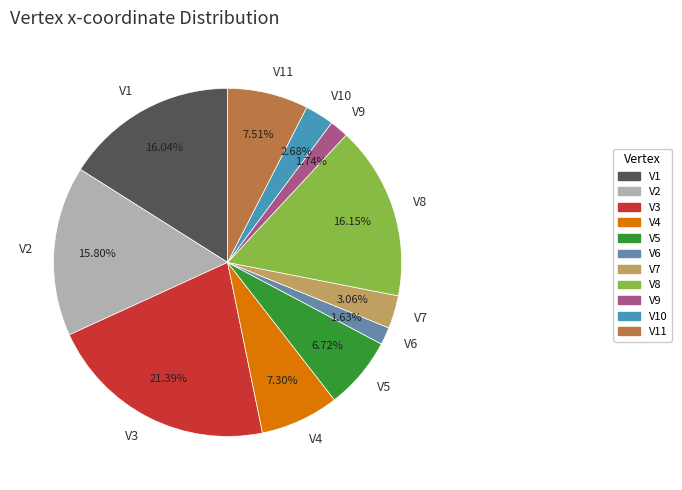

What percentage do V7 and V9 together represent?

4.8%